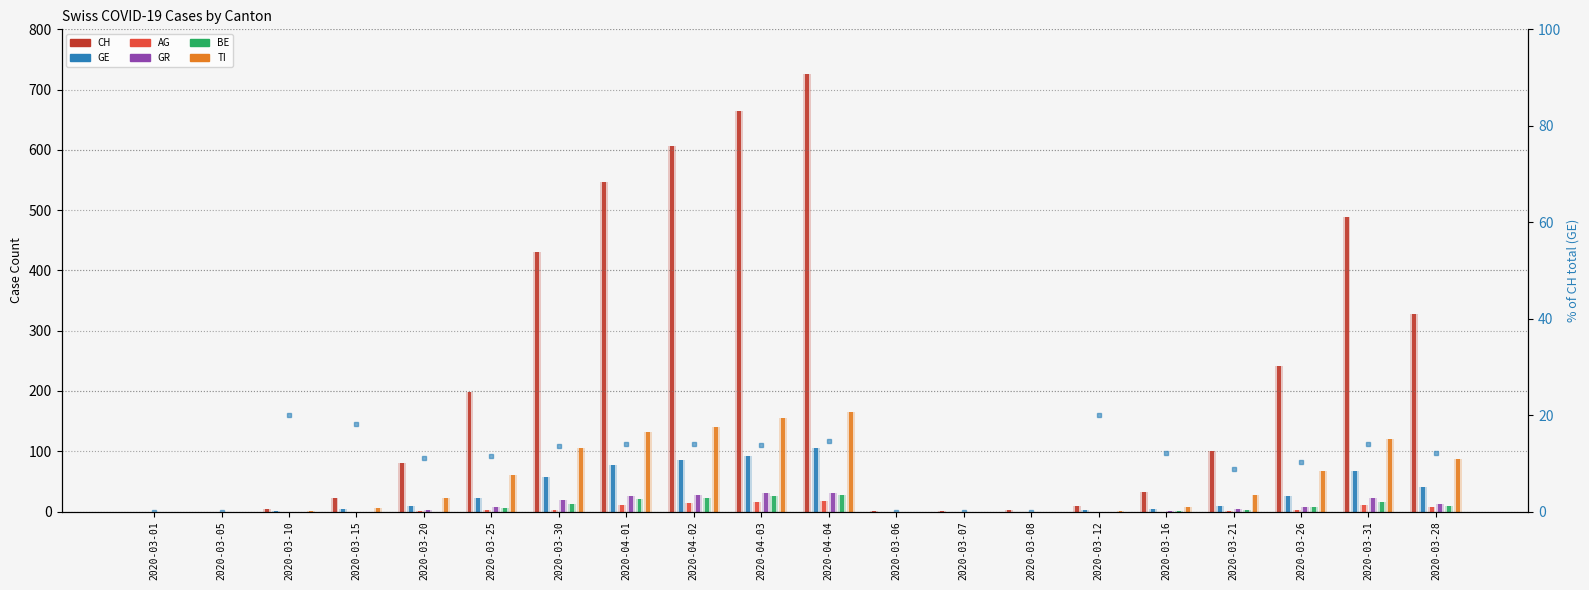

What is the difference between the second highest and second lowest values in the CH series?

664